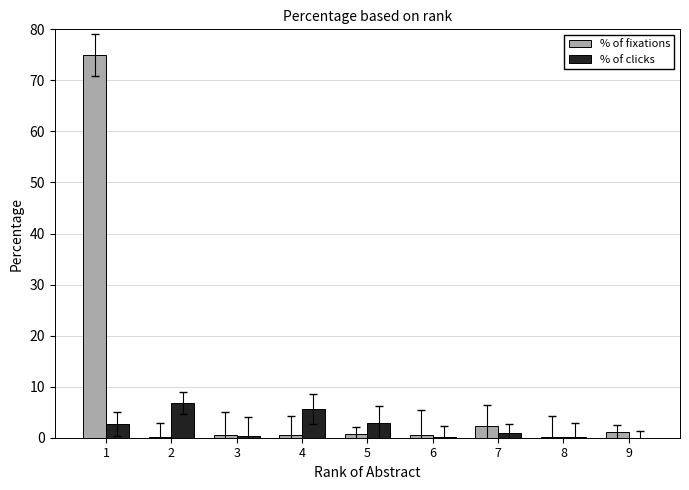

Is it true that % of clicks equals 5.6 at 4?

True